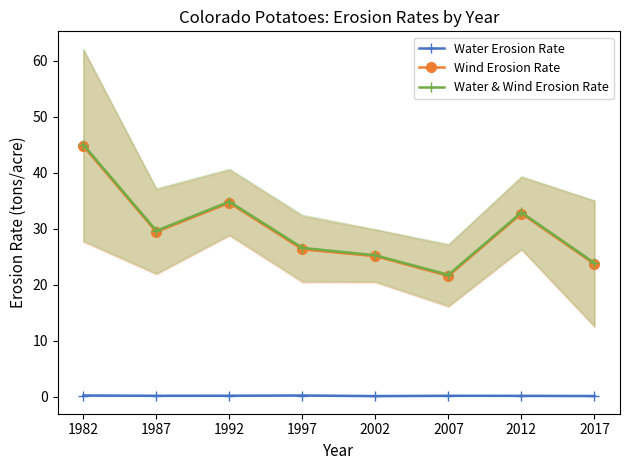

At which label does Wind Erosion Rate first exceed 29?

1982